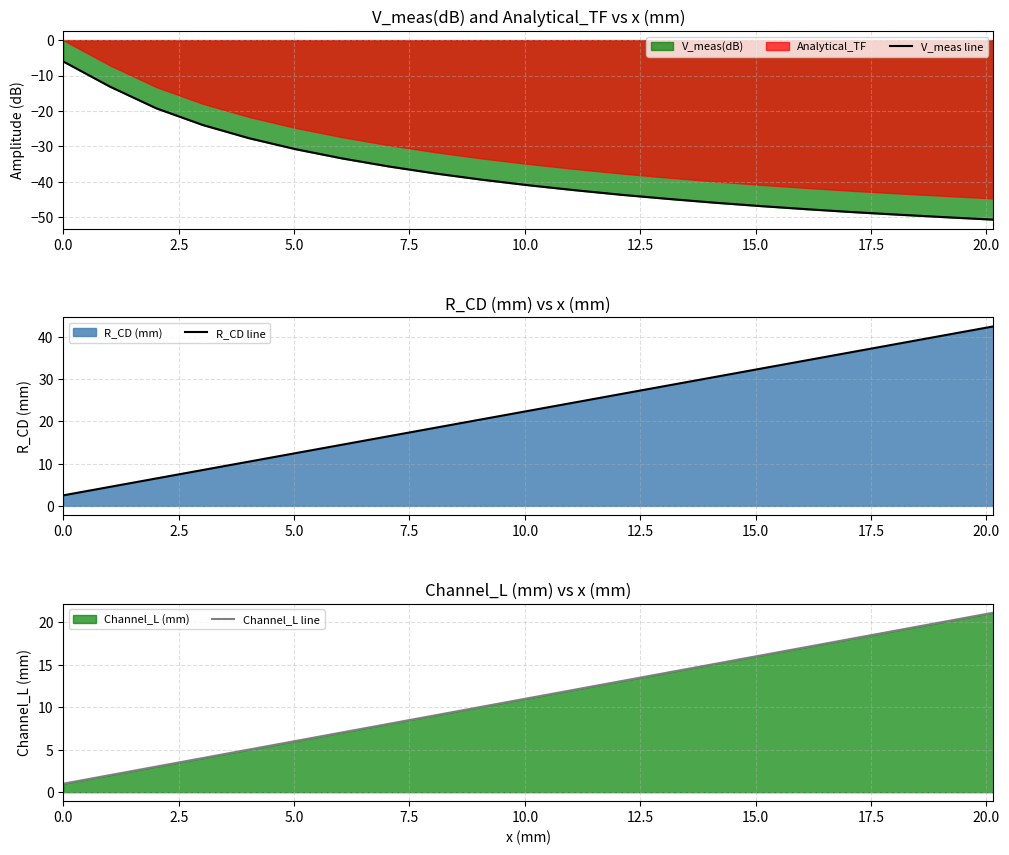

True or false: V_meas line has more than 1 interior local peaks.

False